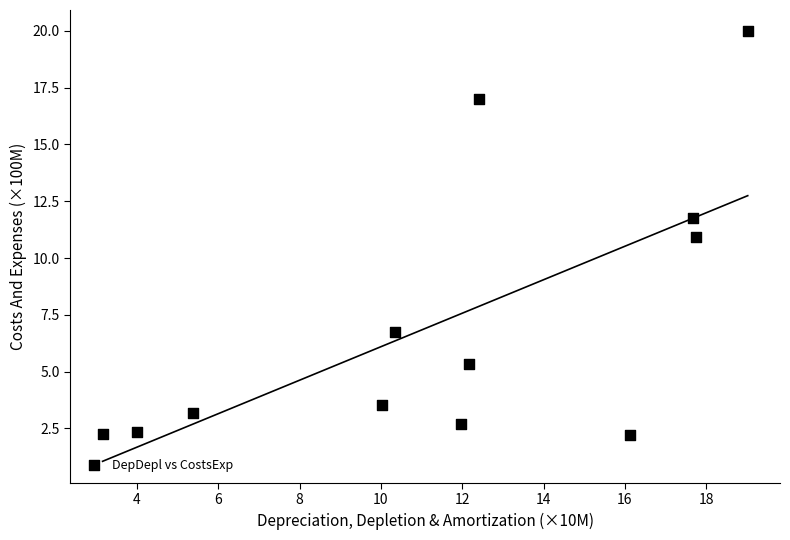

What is the range of X values (max minus min)?

15.9